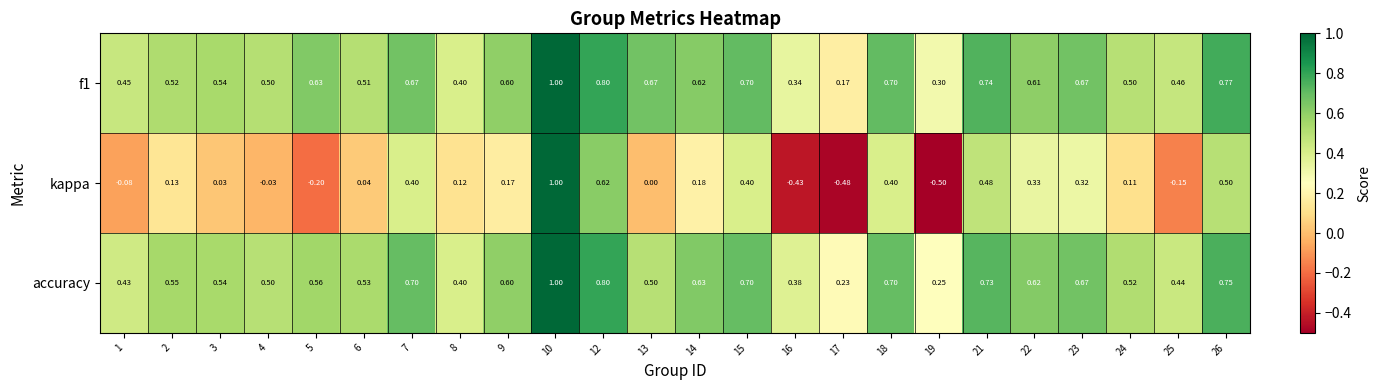

Is the value of f1 at 9 greater than the value of accuracy at 17?

Yes